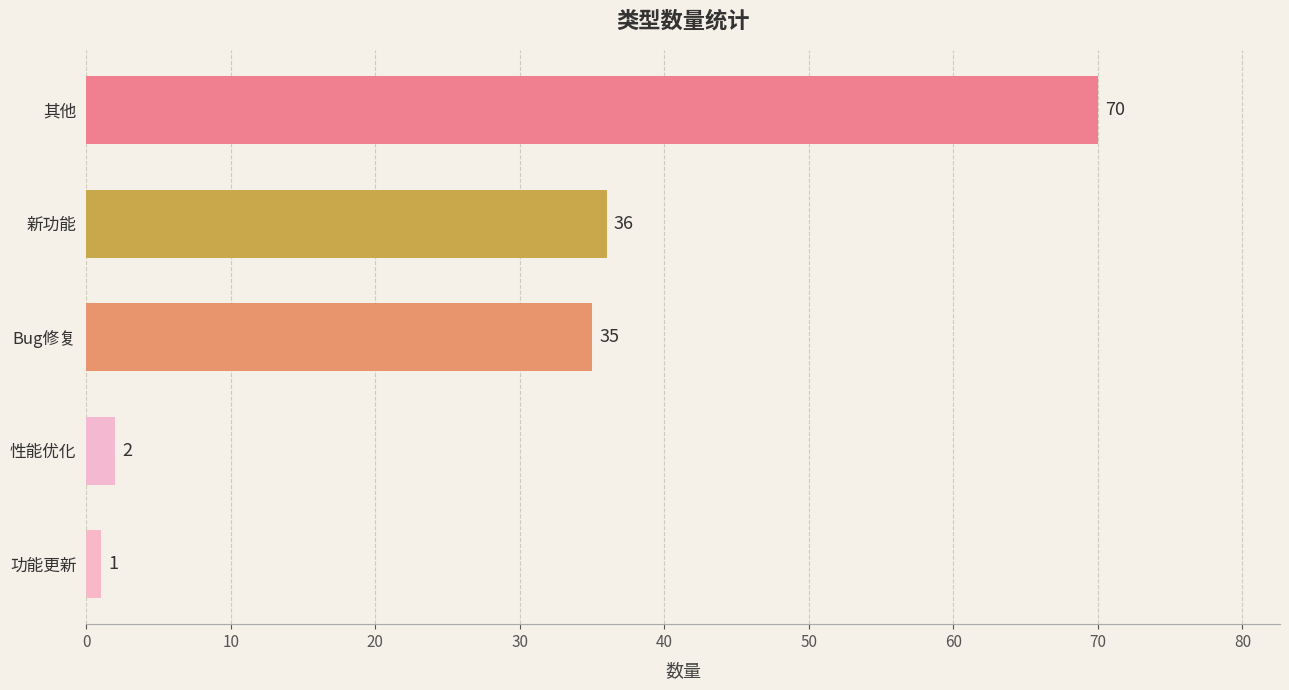

What is the greatest value displayed?

70